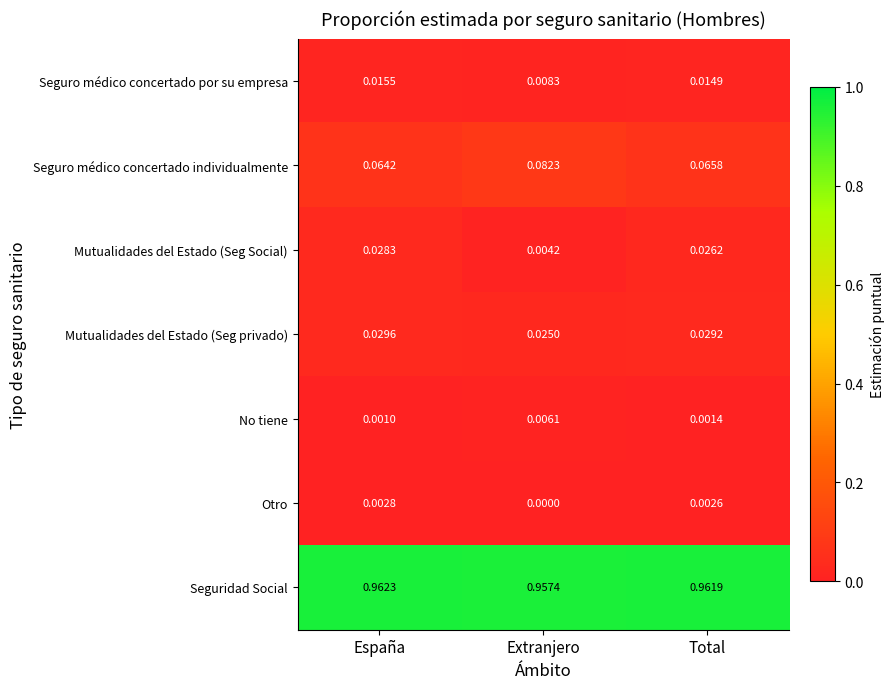

List the series in order of their peak value, highest first.

Seguridad Social, Seguro médico concertado individualmente, Mutualidades del Estado (Seg privado), Mutualidades del Estado (Seg Social), Seguro médico concertado por su empresa, No tiene, Otro